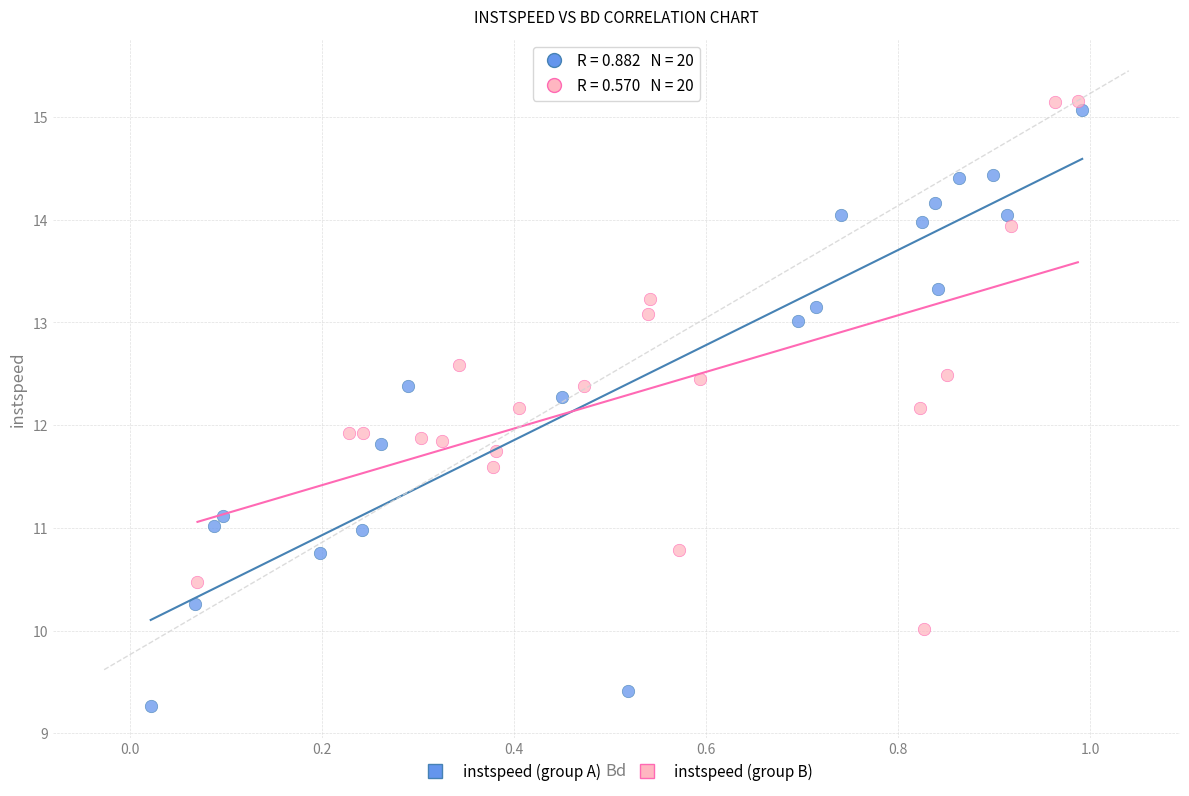

Which series has the largest Y range (max minus min)?

instspeed (group A)